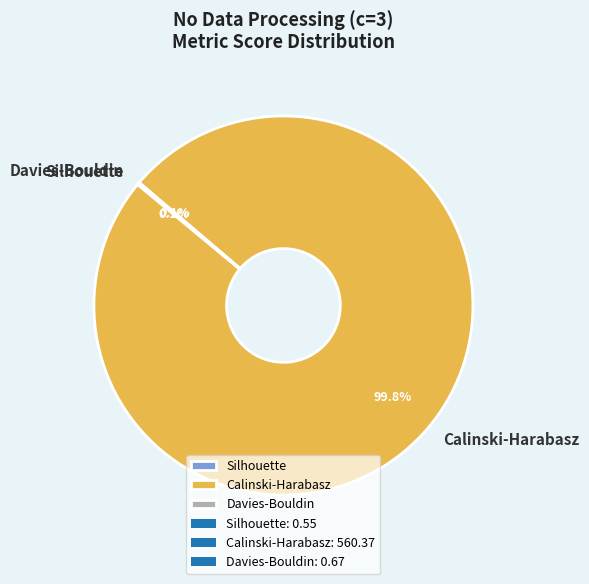

To the nearest percent, what is the average slice percentage?

33%